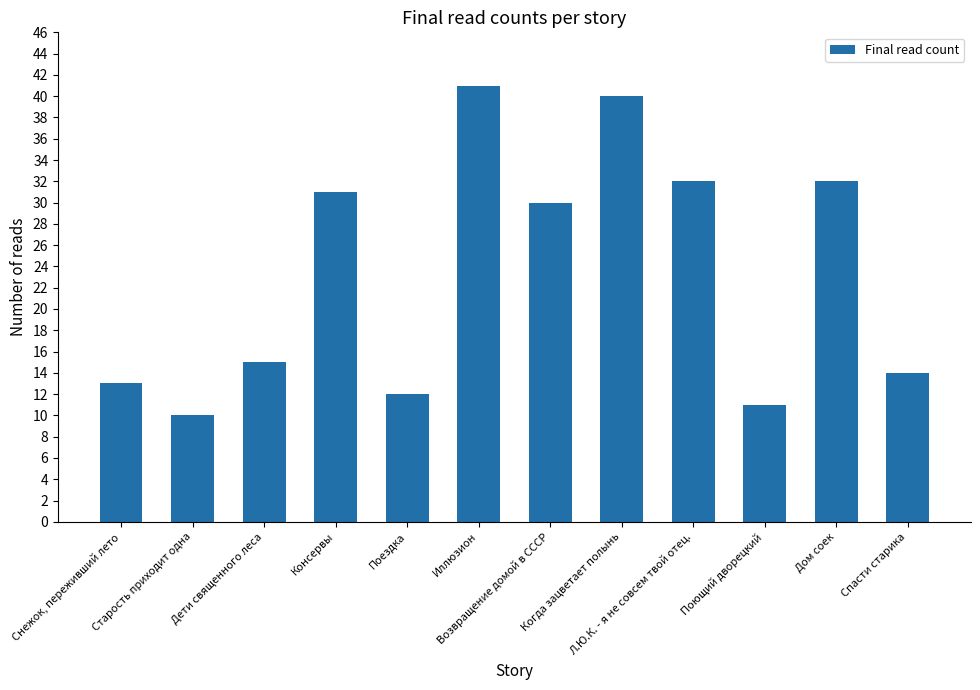

How many distinct data groups are displayed?

1